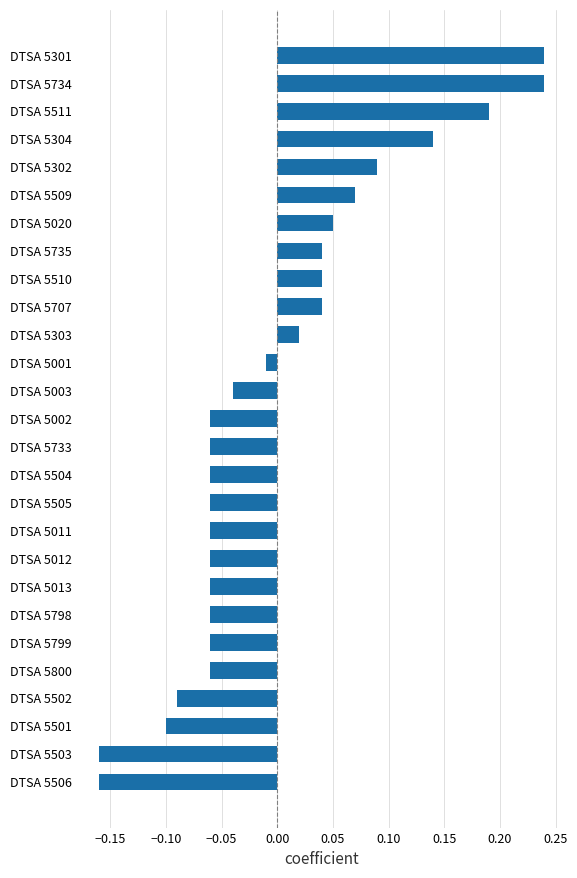

Count the number of data series in this chart.

1